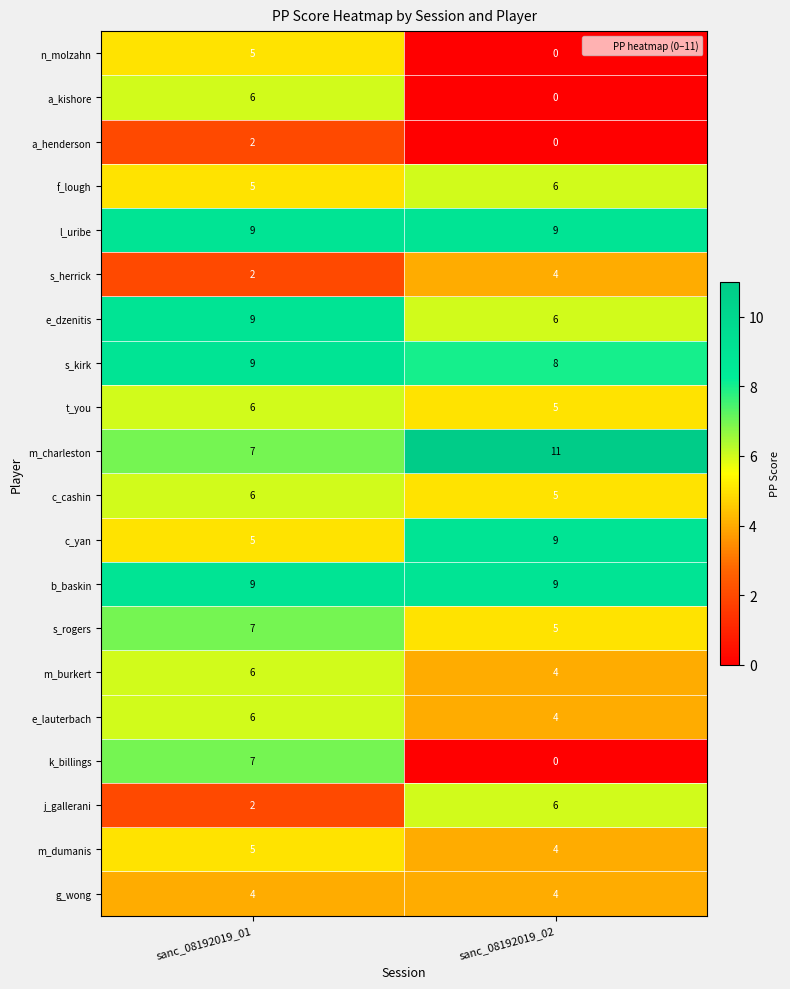

Which series has the widest spread of values?

k_billings